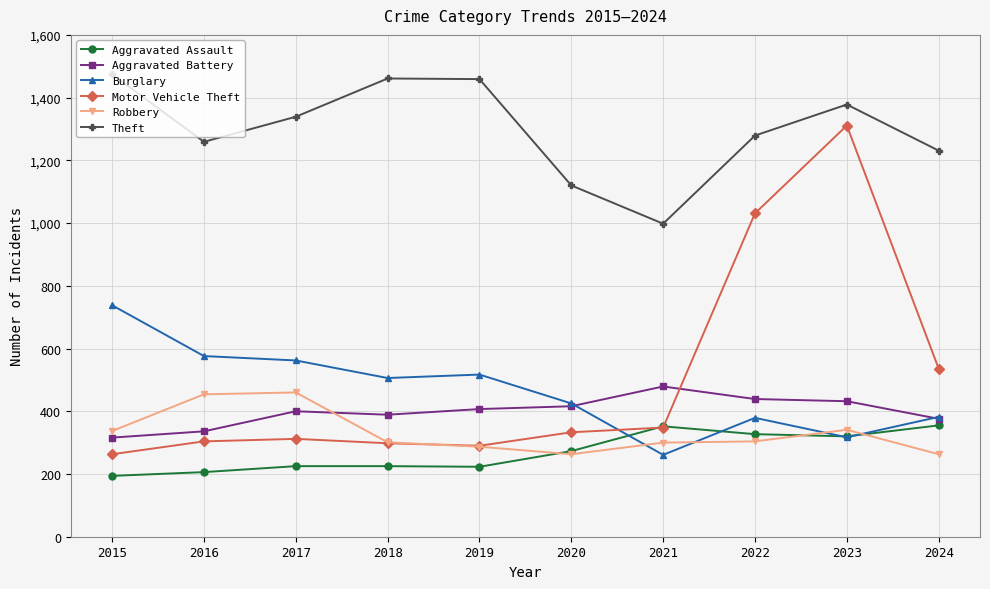

Does the chart display data point markers on the line(s)?

Yes